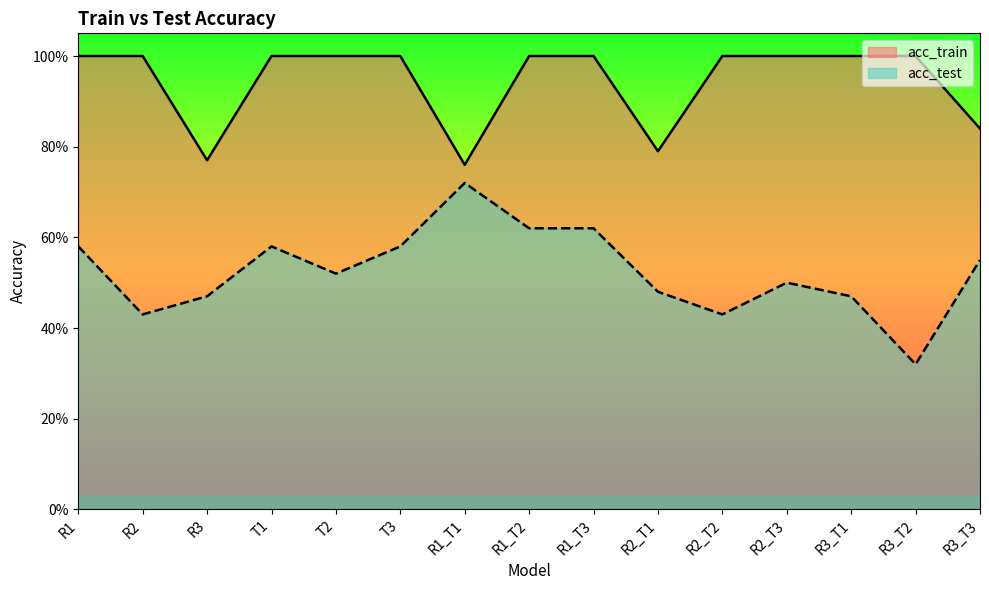

What is the label of the 7th point from the right?

R1_T3